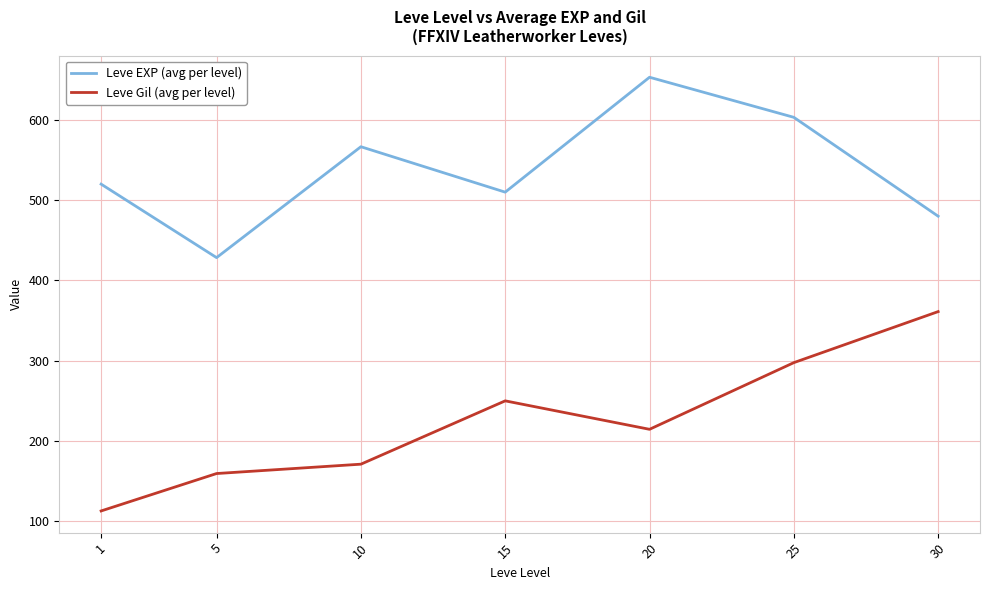

What is the difference between the highest and lowest values at 10?

396.0